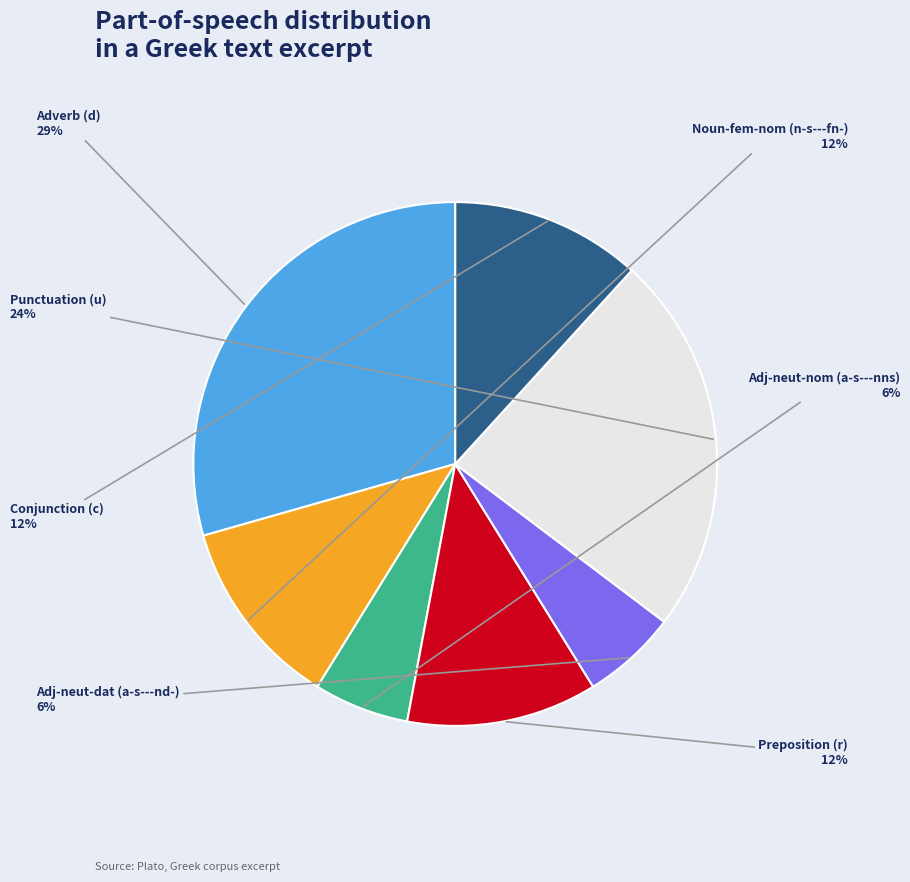

Does Noun-fem-nom (n-s---fn-) account for over 50% of the chart?

No